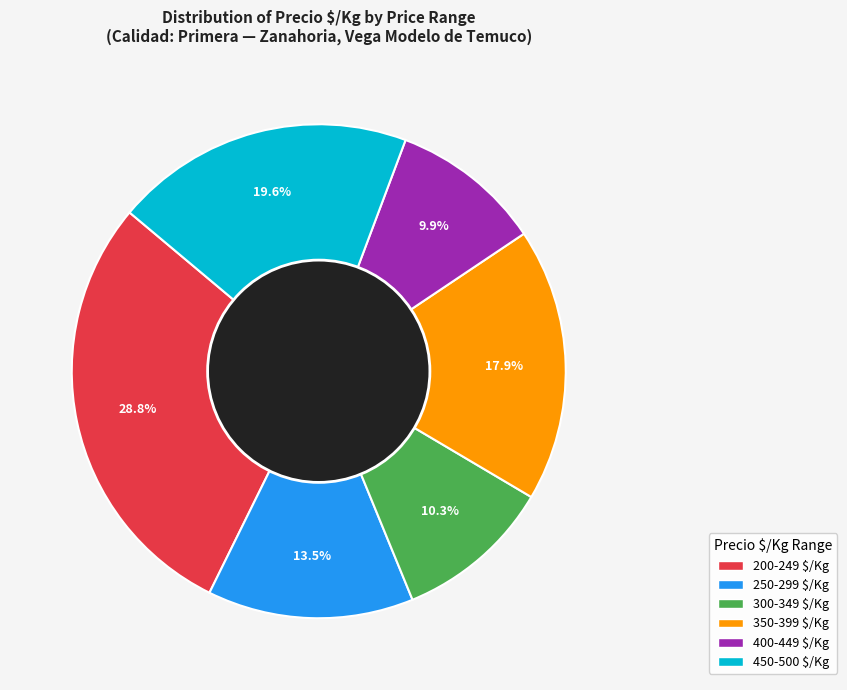

Is there any slice that represents more than half of the pie?

No